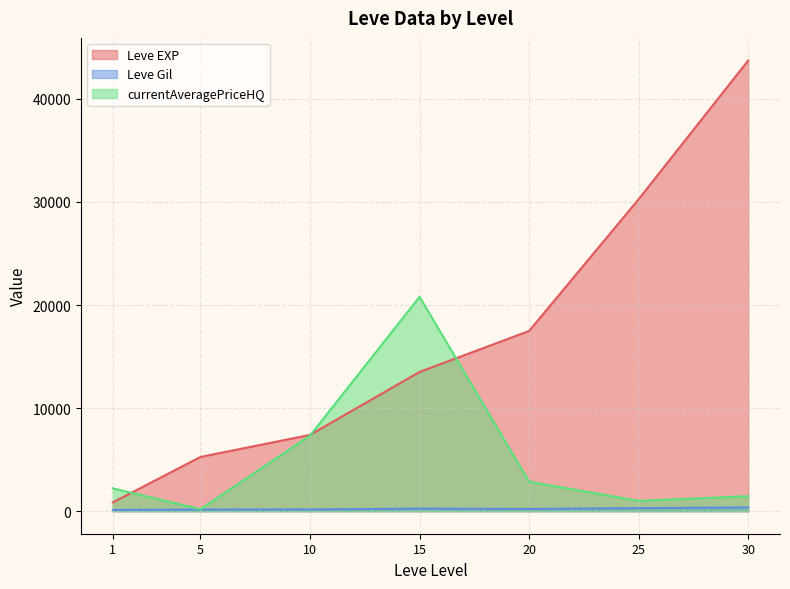

What is the difference between the maximum and minimum values in the Leve Gil series?

233.0